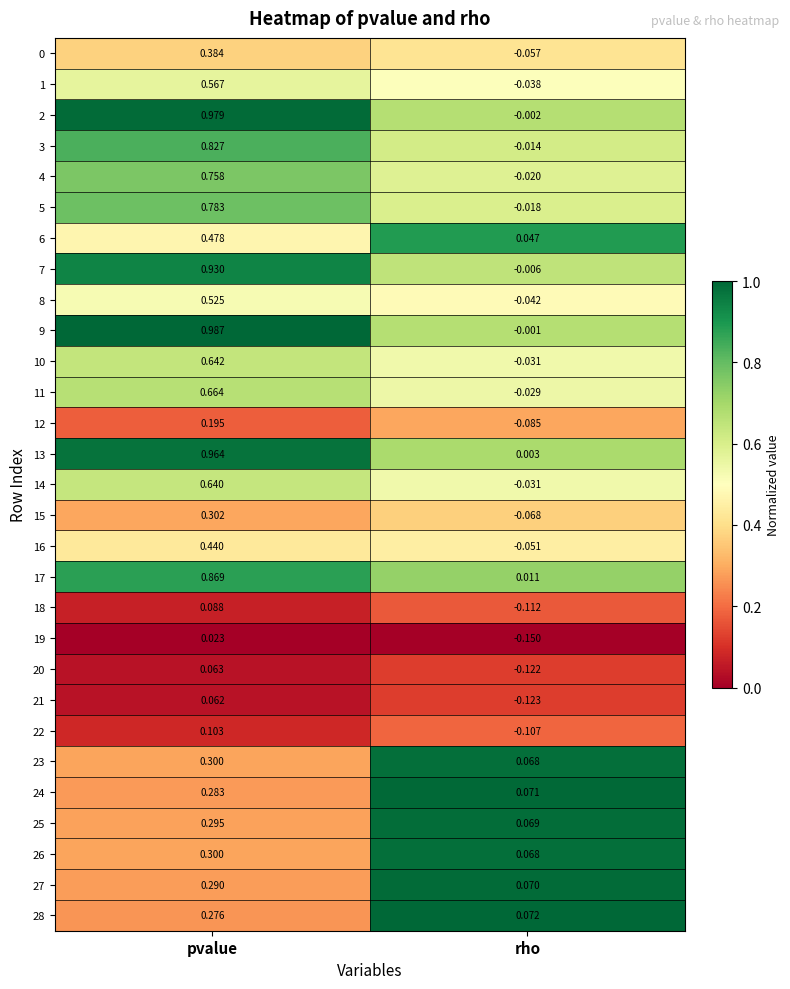

At which label does 20 reach its peak?

pvalue